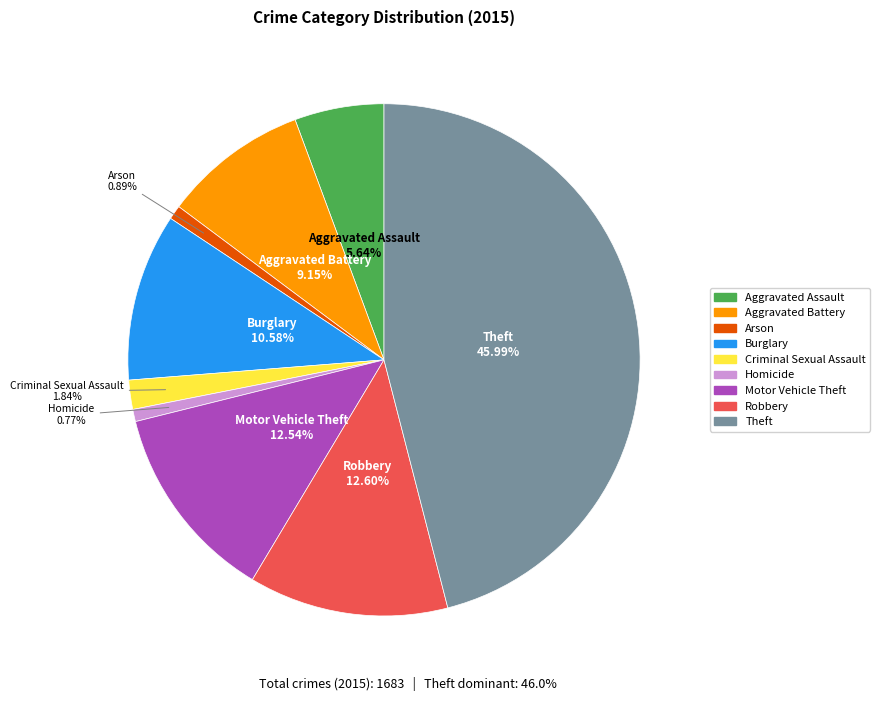

How many slices are in this pie chart?

9